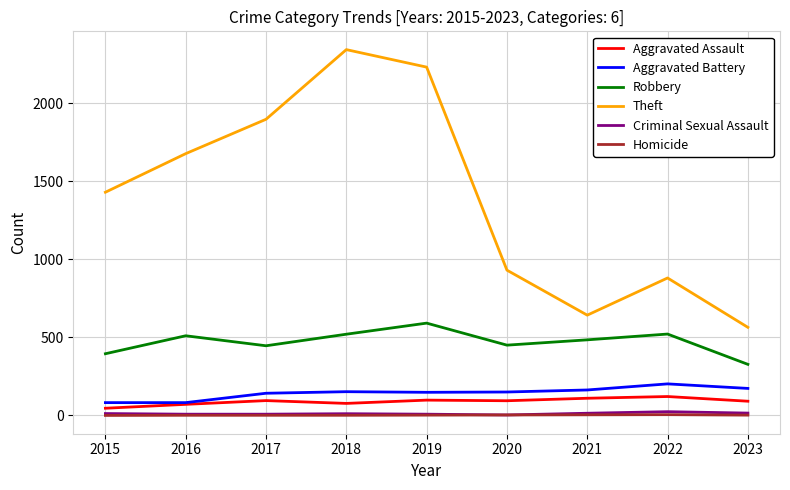

Is the value of Homicide at 2018 greater than the value of Aggravated Battery at 2015?

No